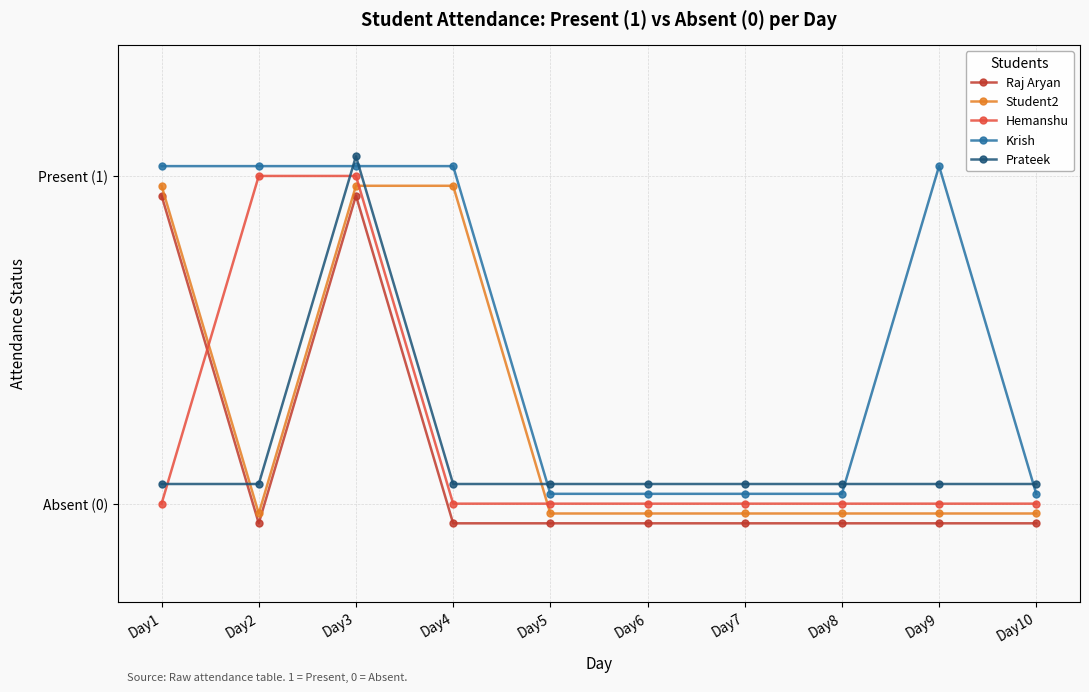

How many lines are shown in the chart?

5